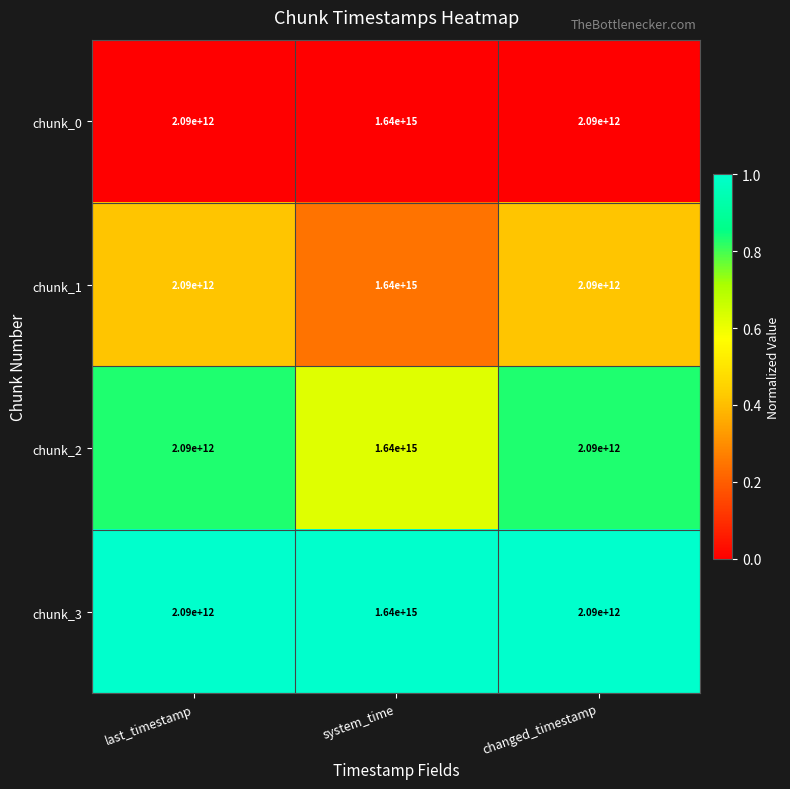

The chunk_2 series shows 1640000000000000 at system_time. True or false?

True